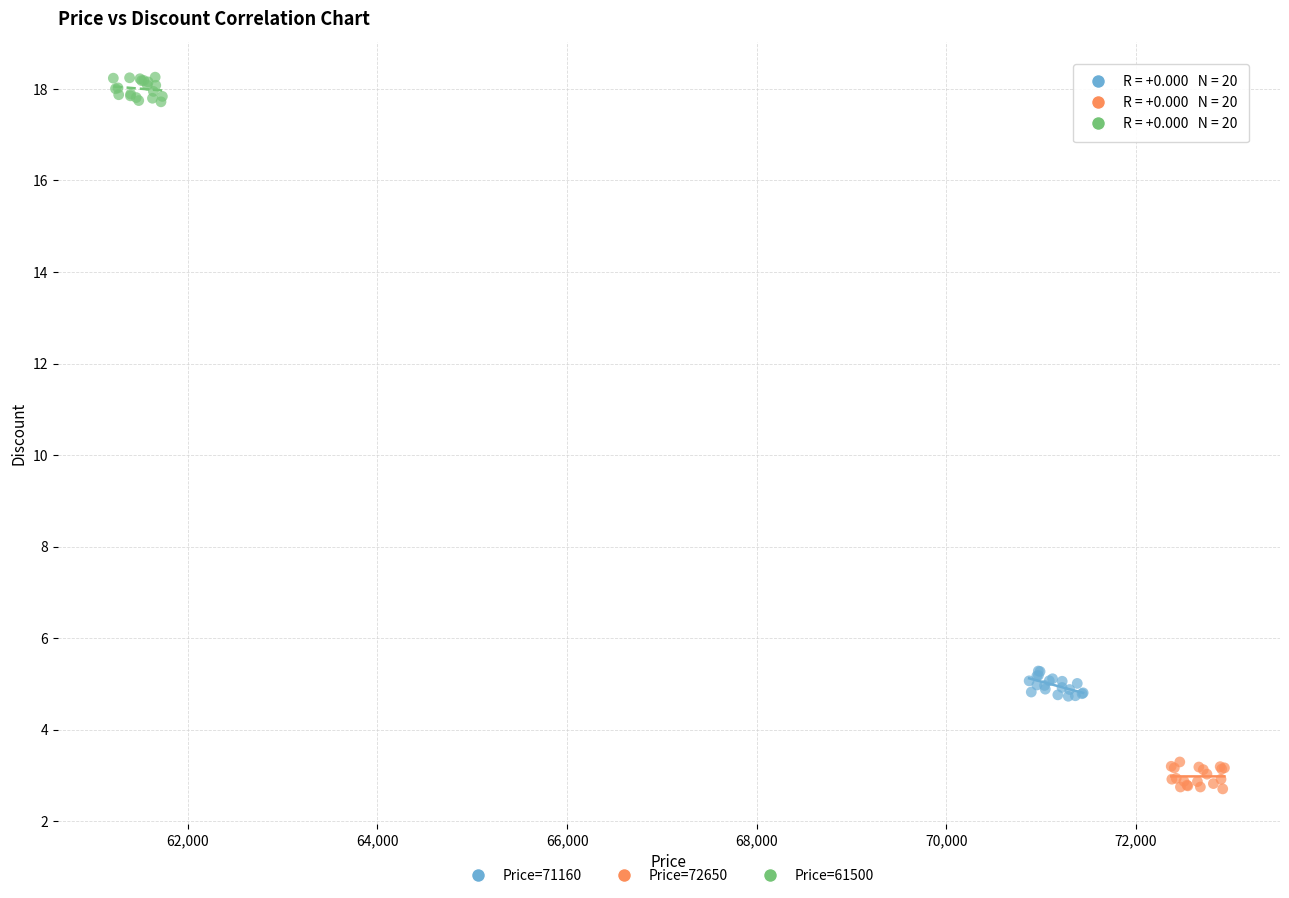

Which series reaches the minimum Y coordinate?

Price=72650